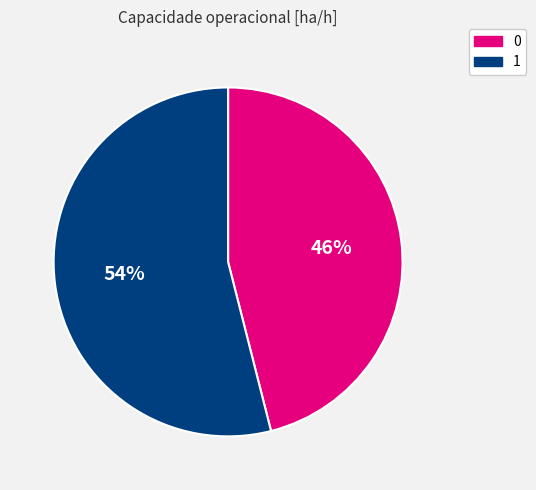

Does 1 represent more than half of the total?

Yes